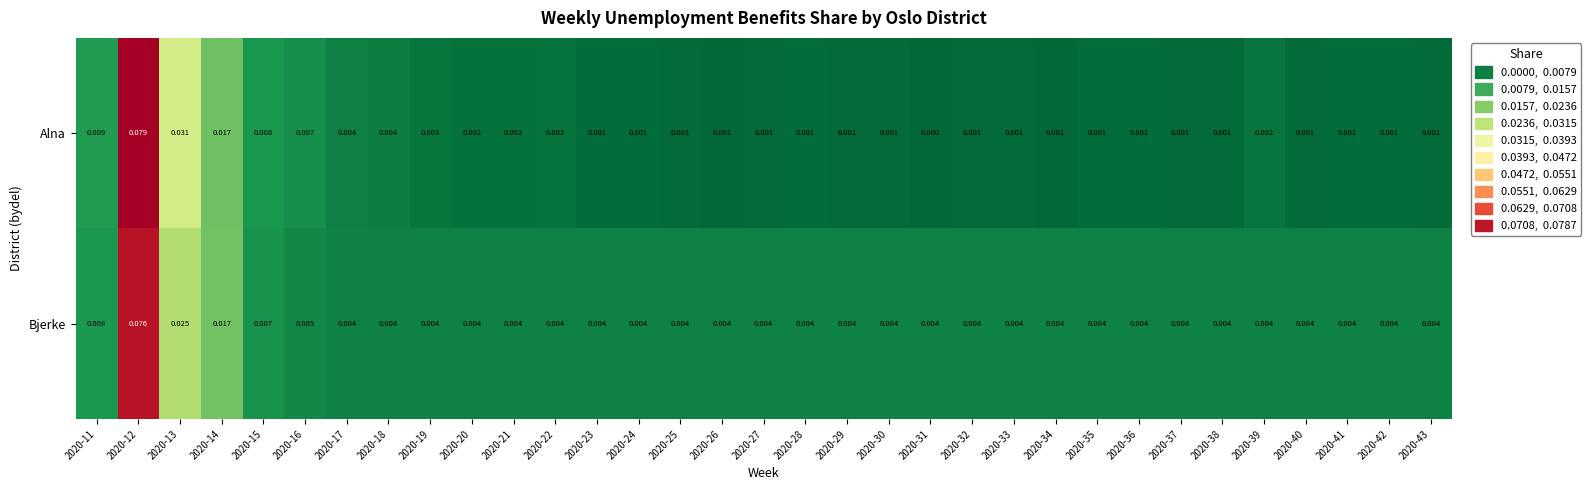

Which series has the largest range (max minus min)?

Alna